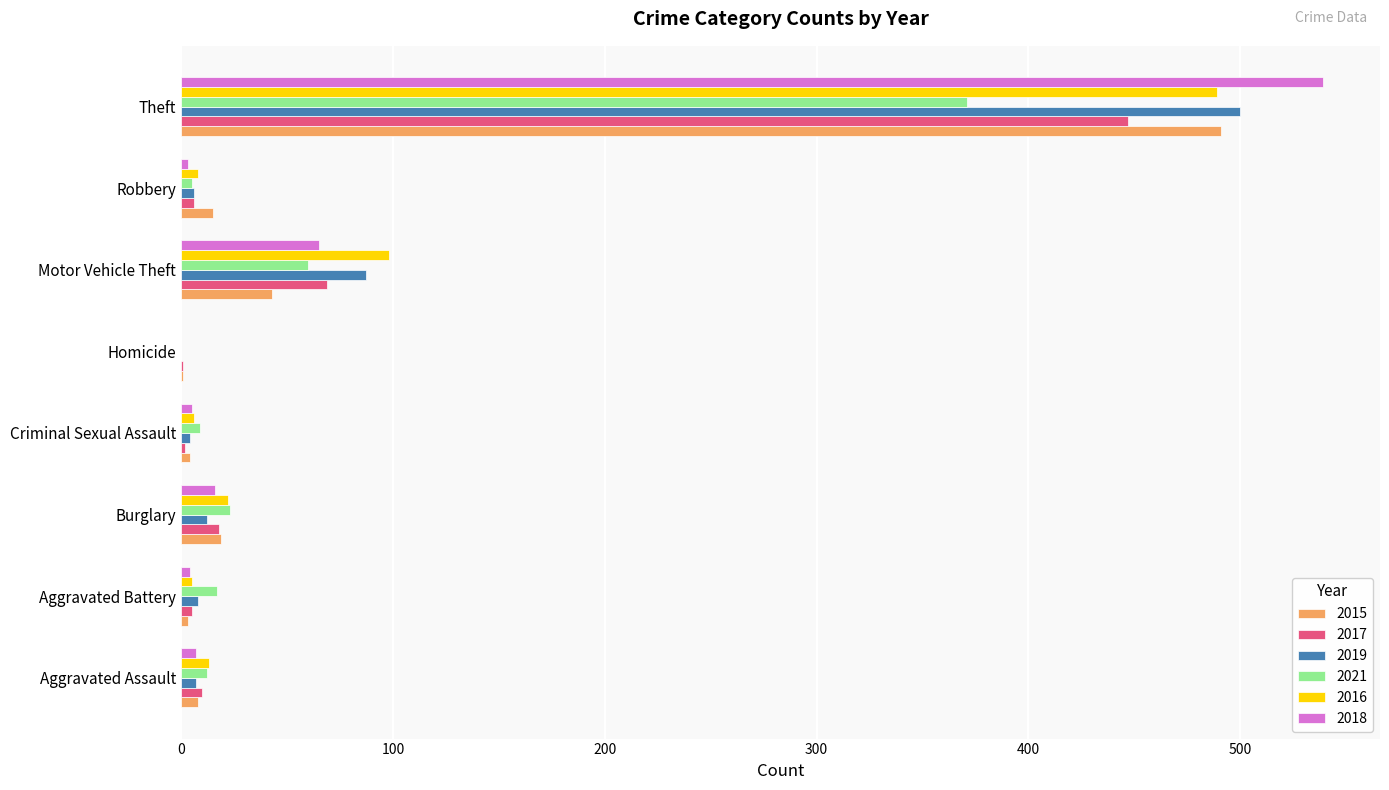

What are all the series names shown in the legend?

2015, 2017, 2019, 2021, 2016, 2018